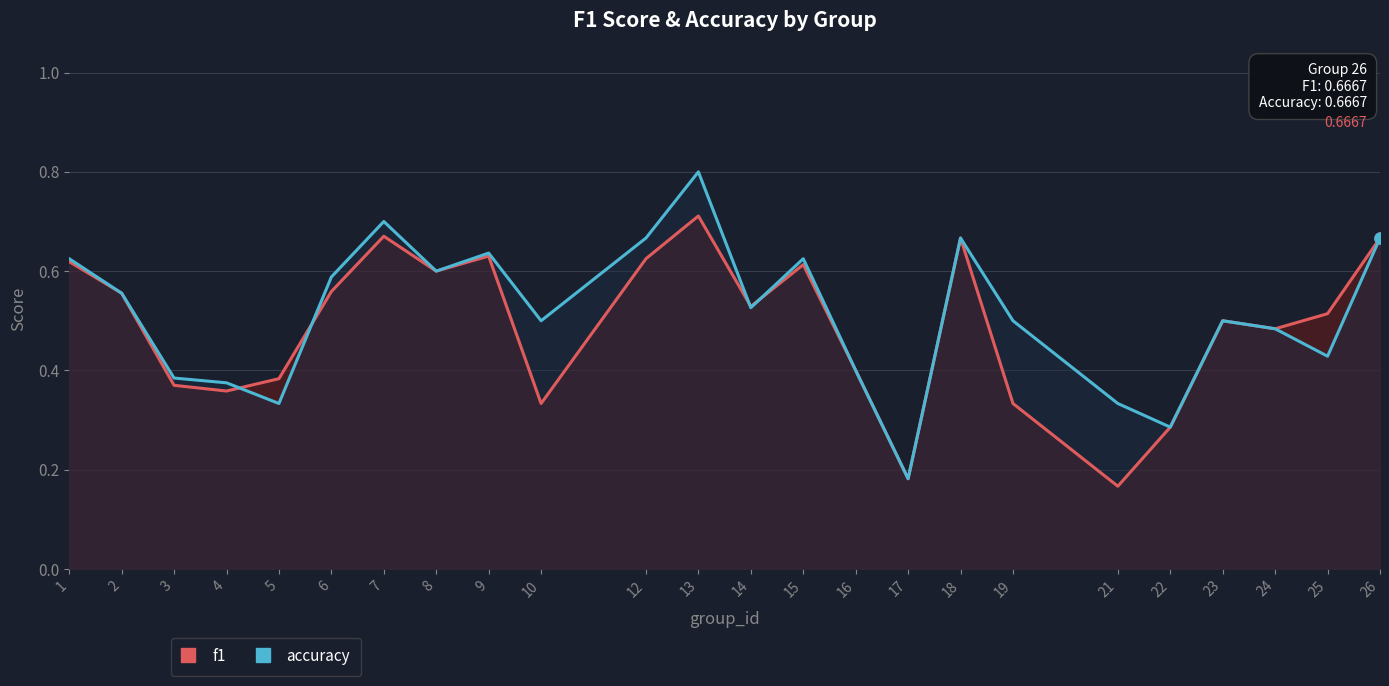

Is the value of accuracy at 18 greater than the value of f1 at 13?

No